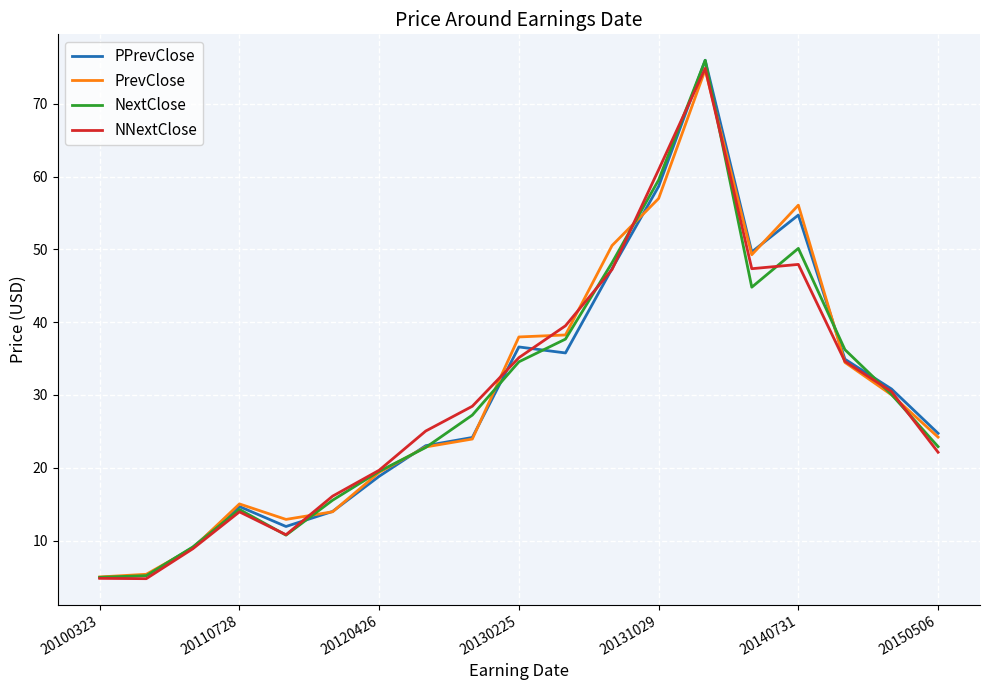

What is the lowest value of the PPrevClose series?

4.9